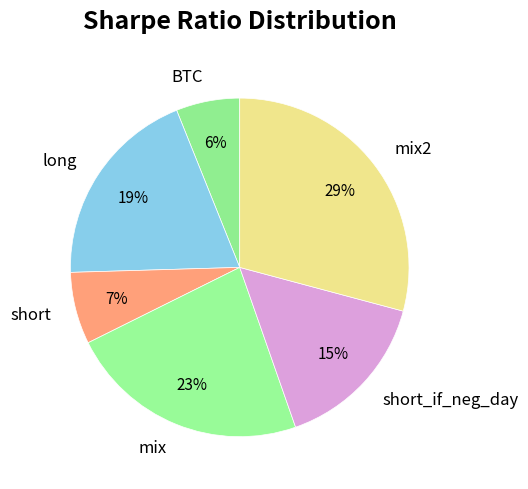

To the nearest percent, what is the difference between the largest and smallest slice percentages?

23%